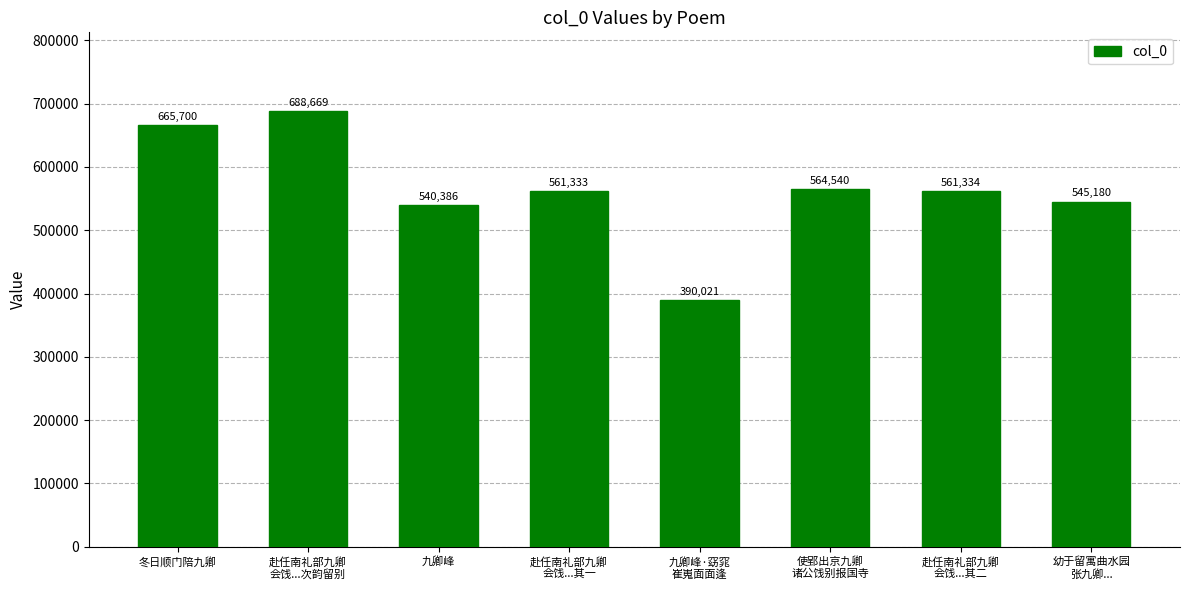

Rank the categories by value from highest to lowest.

赴任南礼部九卿
会饯...次韵留别, 冬日顺门陪九卿, 使郢出京九卿
诸公饯别报国寺, 赴任南礼部九卿
会饯...其二, 赴任南礼部九卿
会饯...其一, 幼于留寓曲水园
张九卿..., 九卿峰, 九卿峰·窈窕
崔嵬面面逢